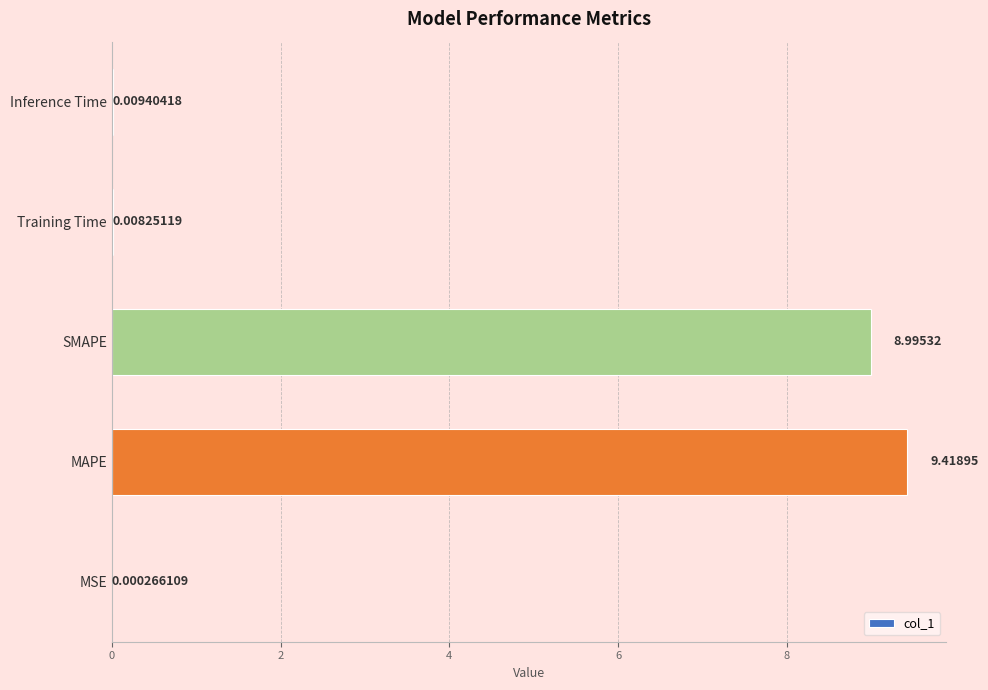

Between SMAPE and MSE, which is larger?

SMAPE